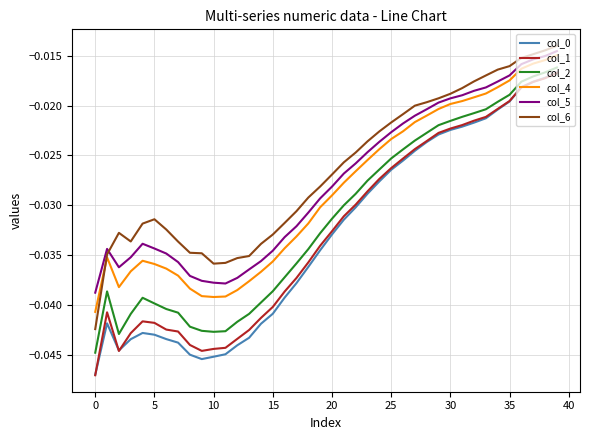

True or false: col_6 and col_1 cross at least once.

False